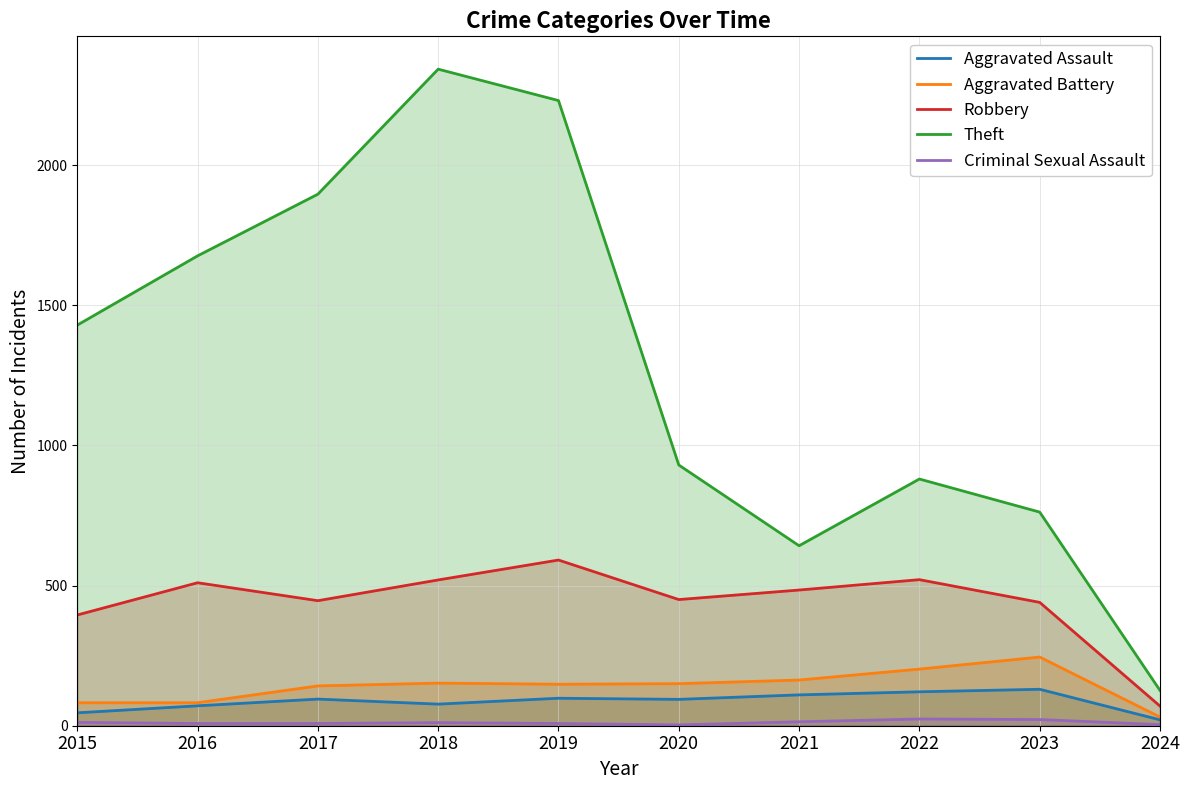

Where is the first local maximum for Robbery?

2016